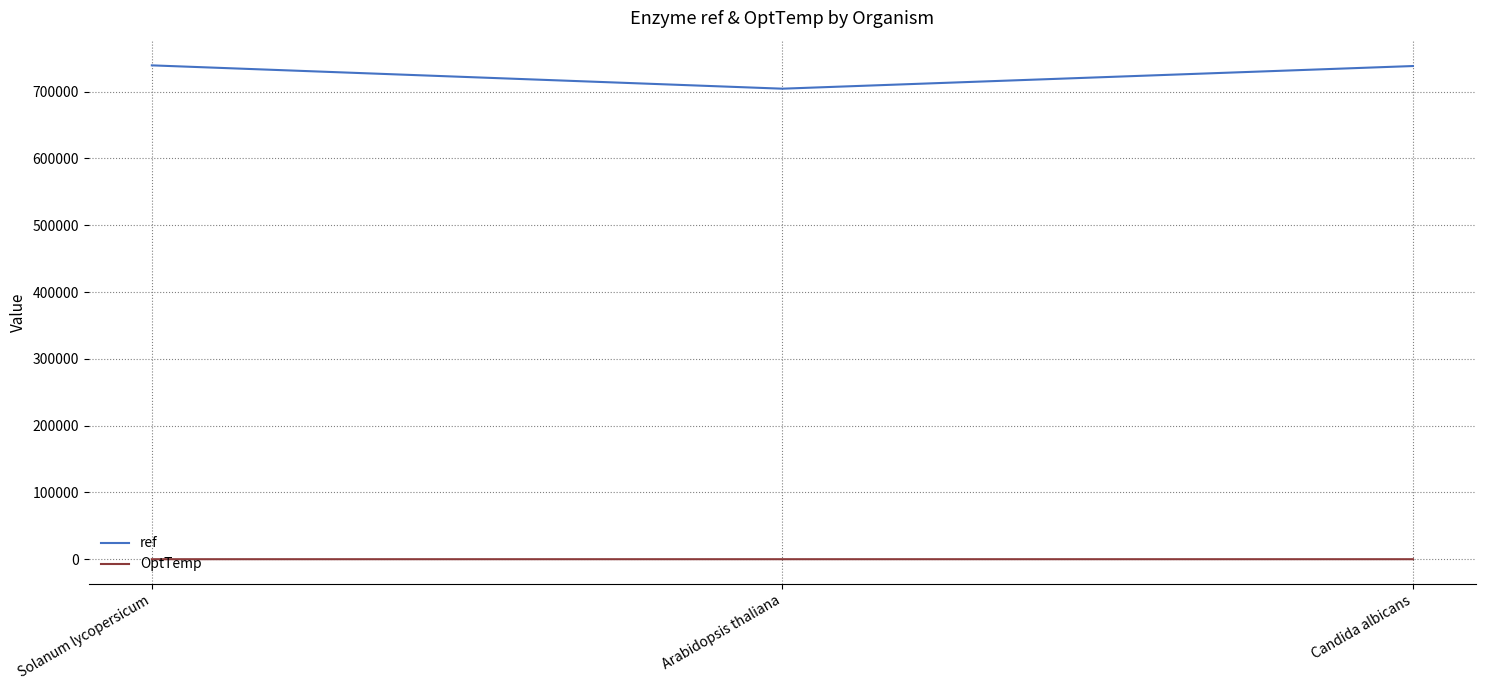

What is the average value of the OptTemp series?

27